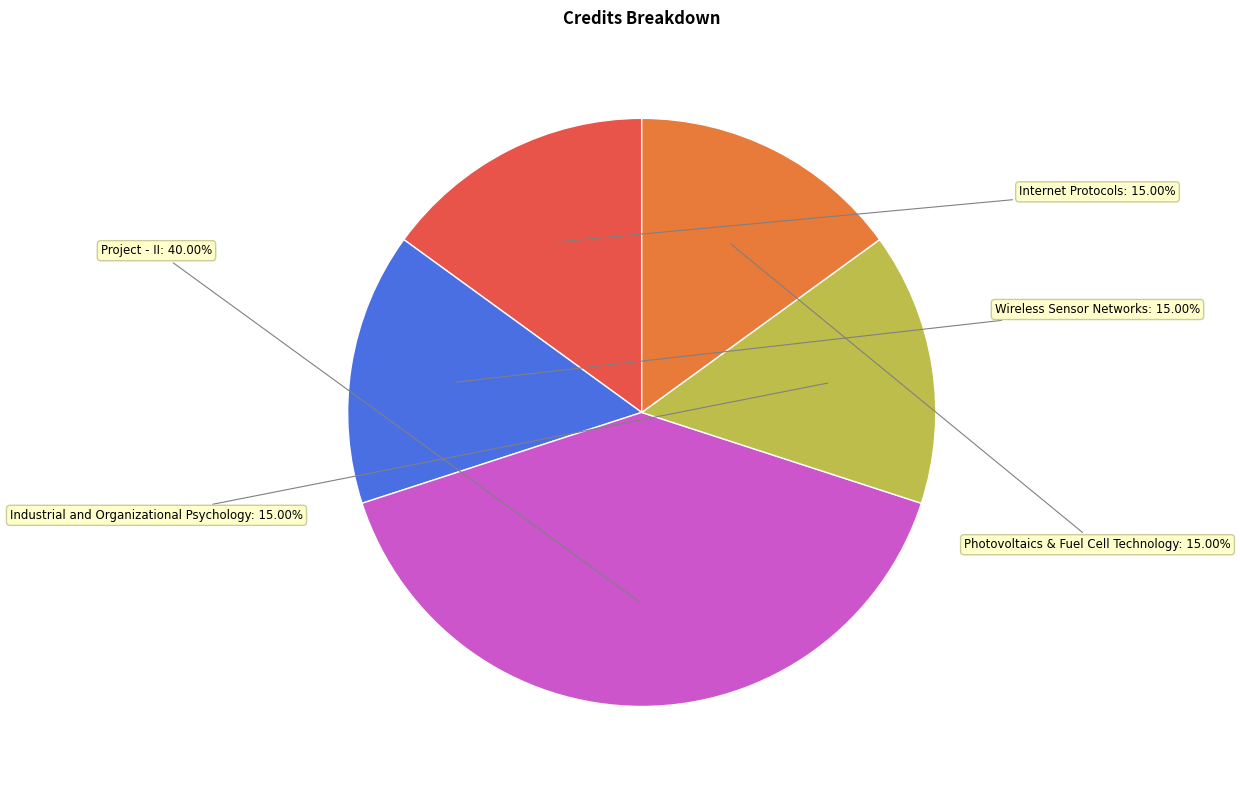

How many slices are in this pie chart?

5